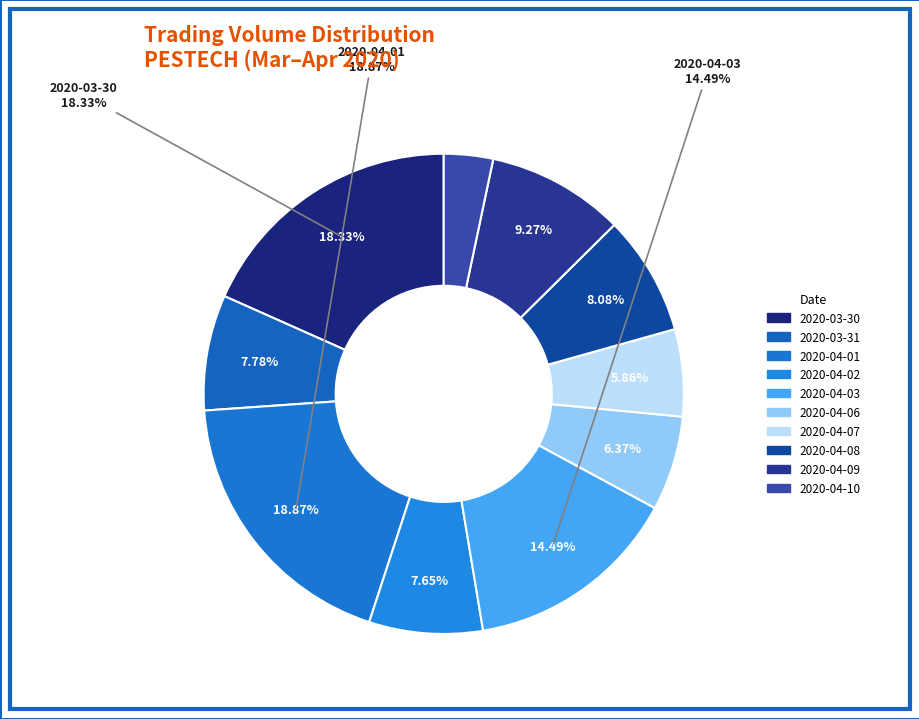

What percentage is the 2020-03-30 slice, to the nearest percent?

18%